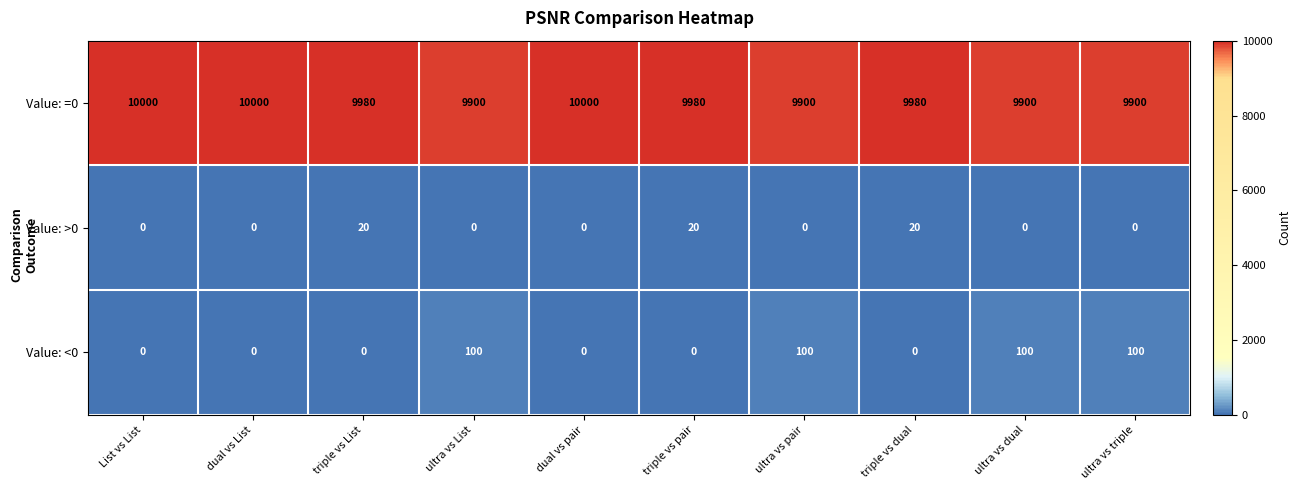

Reading left to right, list all the values displayed in this chart.

Value: =0: 10000	10000	9980	9900	10000	9980	9900	9980	9900	9900
Value: >0: 0	0	20	0	0	20	0	20	0	0
Value: <0: 0	0	0	100	0	0	100	0	100	100